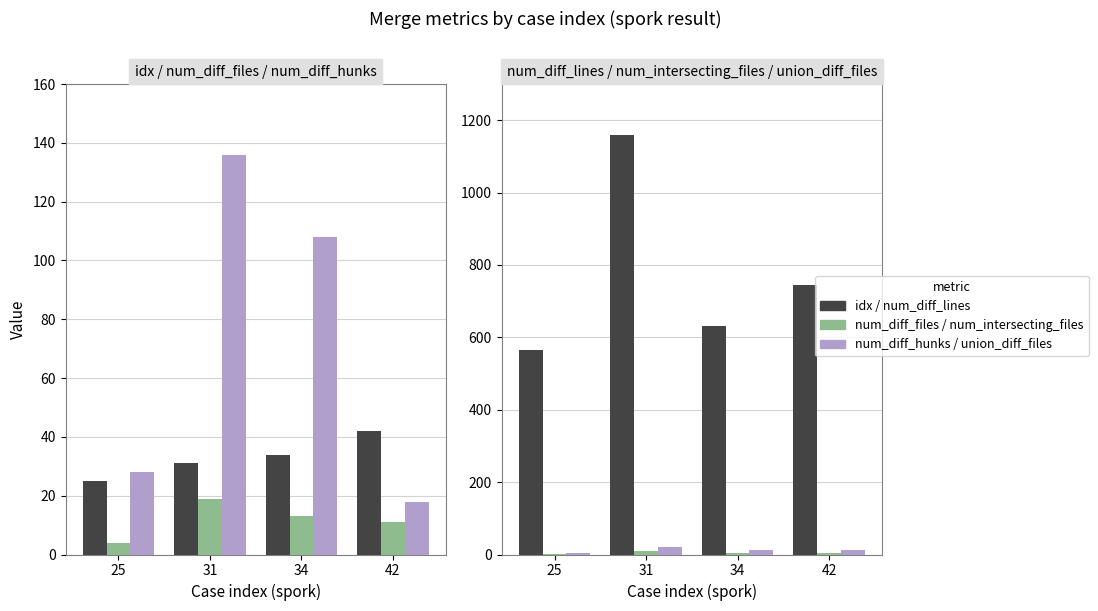

What is the difference between the second highest and minimum values in the union_diff_files series?

9